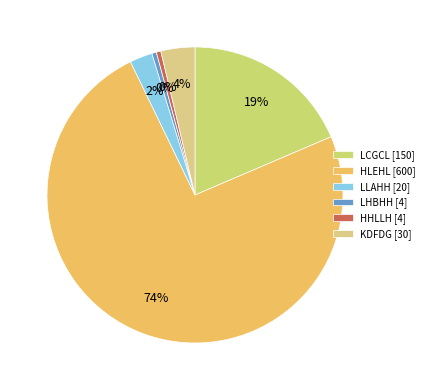

Which category has the biggest portion of the pie?

HLEHL [600]